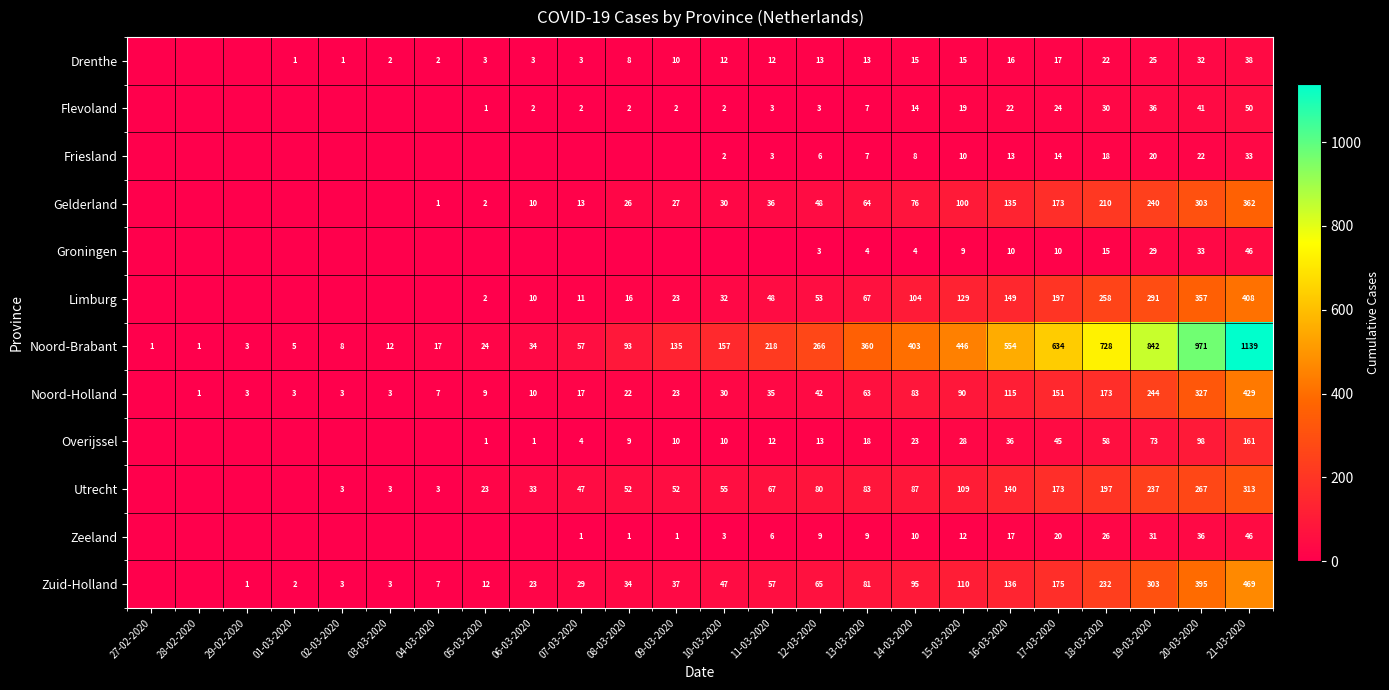

What is the difference between the Flevoland values at 20-03-2020 and 12-03-2020?

38